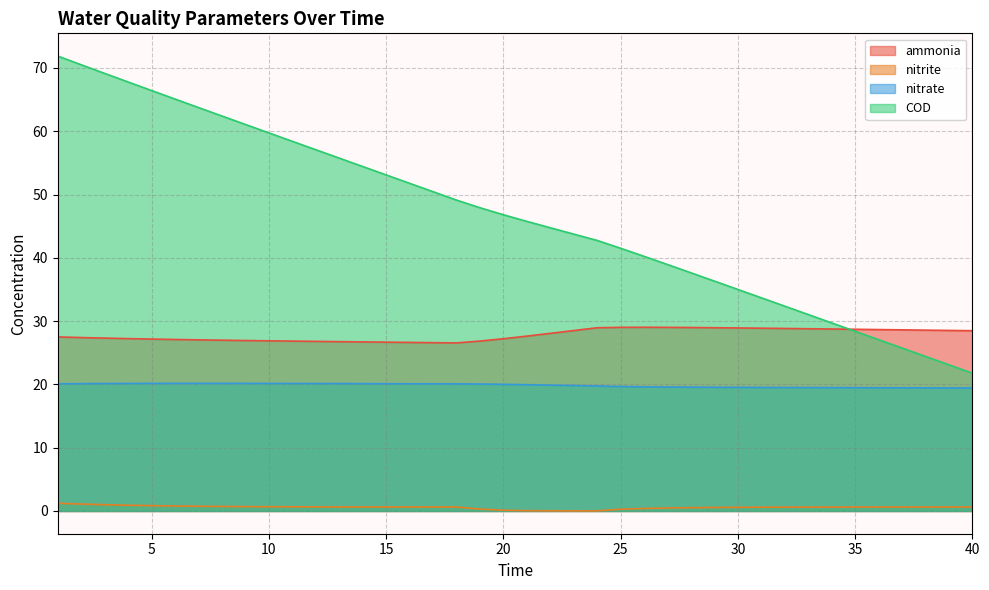

Is the value of nitrate at 38 greater than the value of ammonia at 19?

No